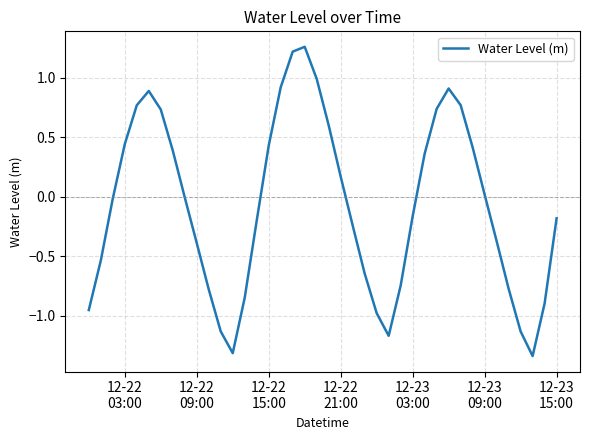

Reading left to right, list all the values displayed in this chart.

-1.0	-0.5	-0.0	0.4	0.8	0.9	0.7	0.4	-0.0	-0.4	-0.8	-1.1	-1.3	-0.8	-0.2	0.4	0.9	1.2	1.3	1.0	0.6	0.2	-0.2	-0.6	-1.0	-1.2	-0.7	-0.2	0.4	0.7	0.9	0.8	0.4	0.0	-0.4	-0.8	-1.1	-1.3	-0.9	-0.2